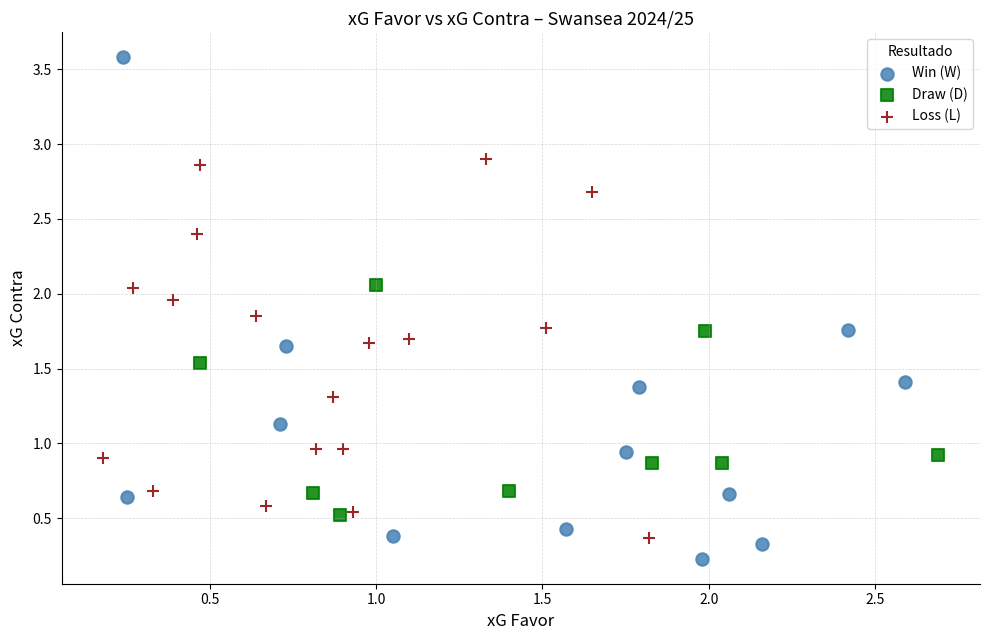

Which series has the largest Y range (max minus min)?

Win (W)